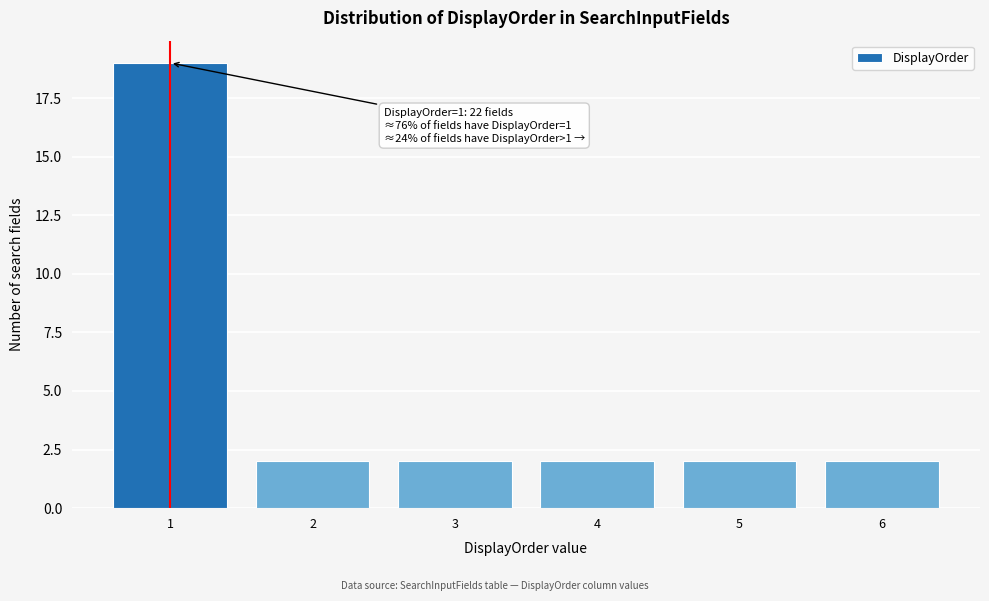

Which range on the x-axis has the tallest bar?

0.5 to 1.5